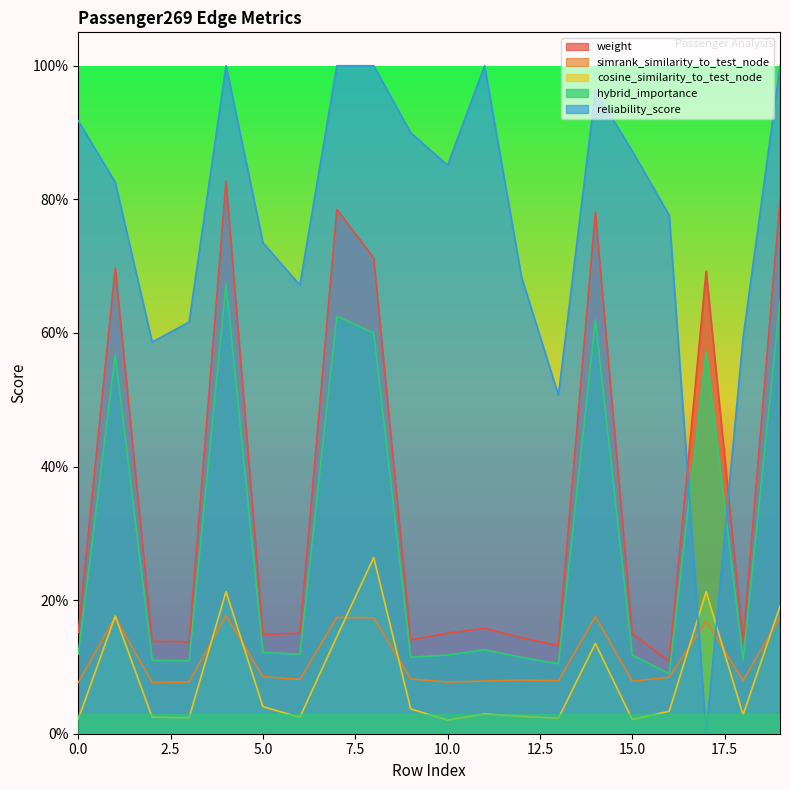

Count the number of categories in the chart.

20